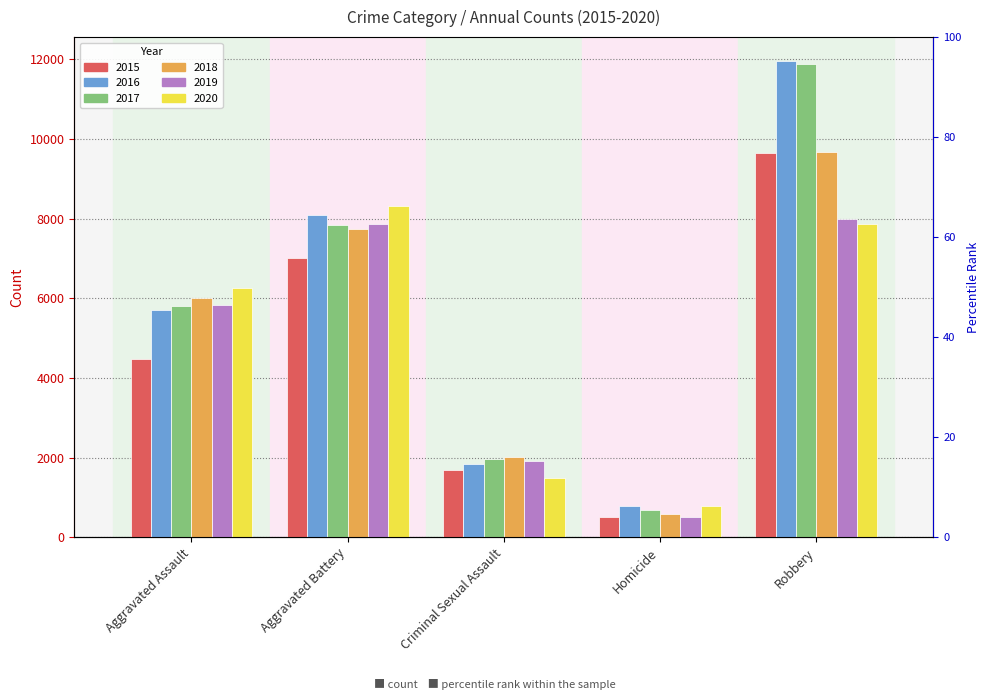

At which label does 2016 first exceed 5712?

Aggravated Battery